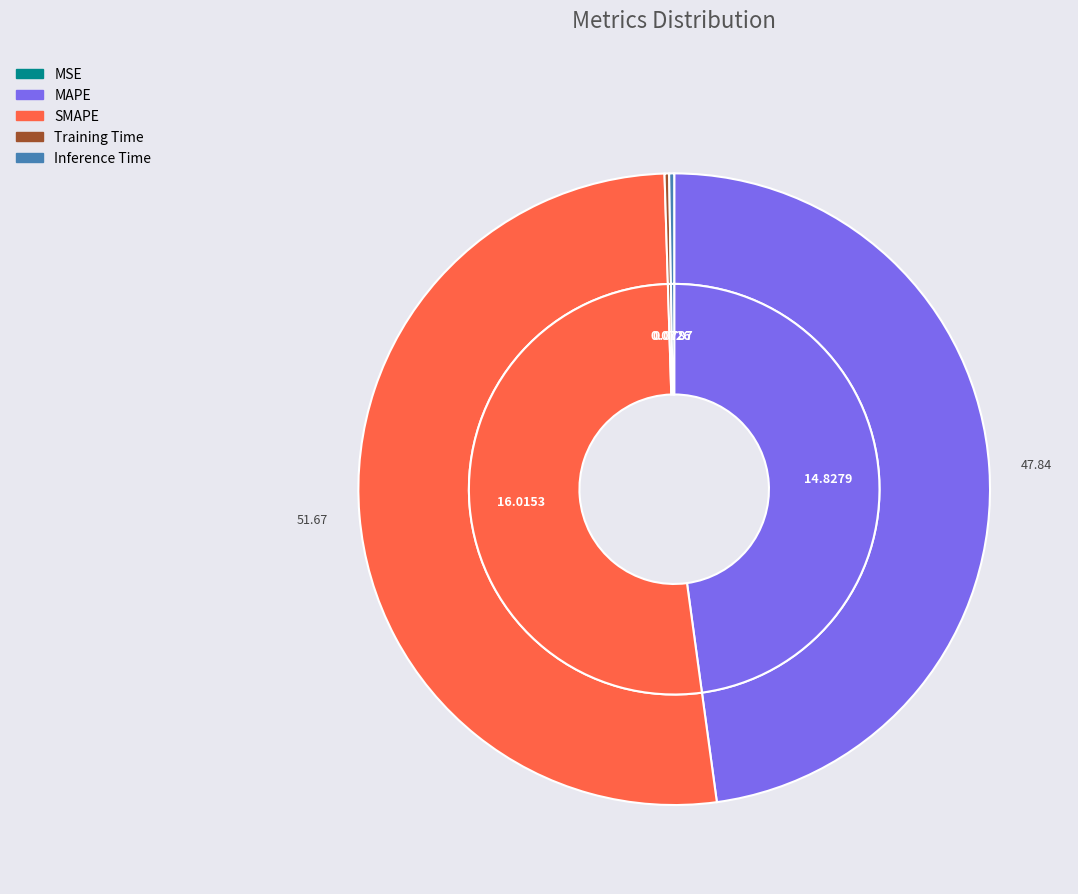

What percentage do SMAPE and Inference Time together represent?

51.9%